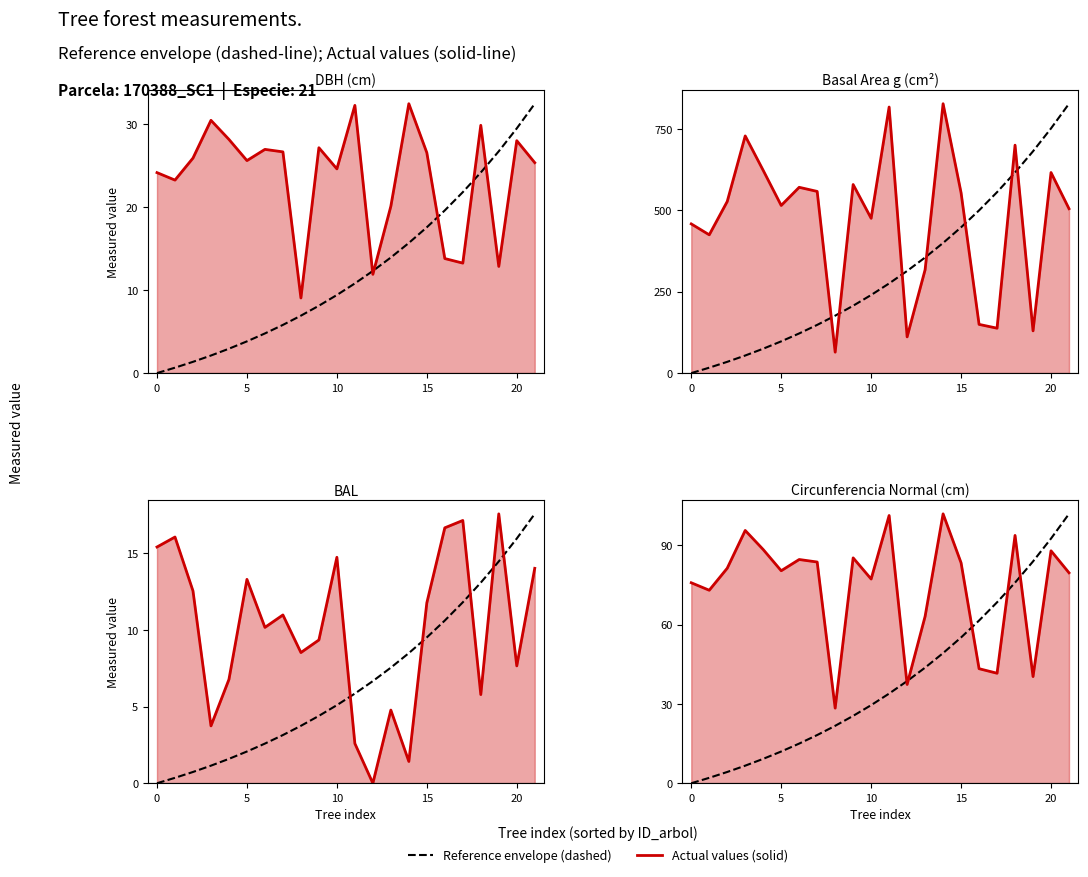

How many distinct data groups are displayed?

2